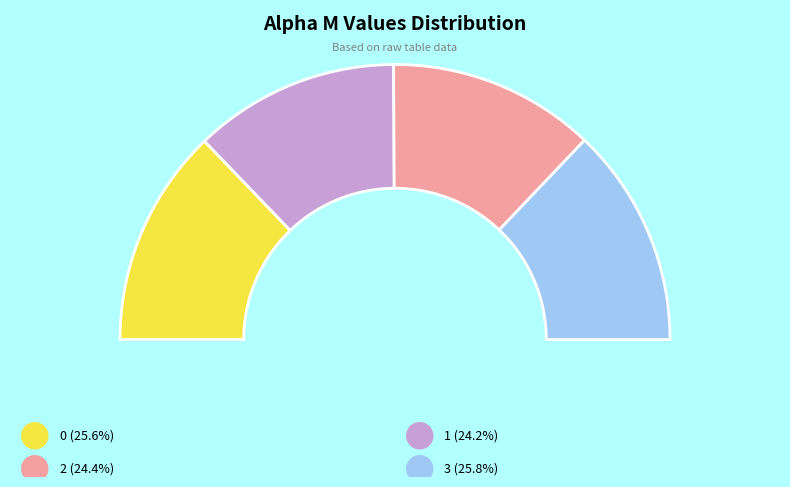

What is the total percentage of 3 and 0?

51.4%